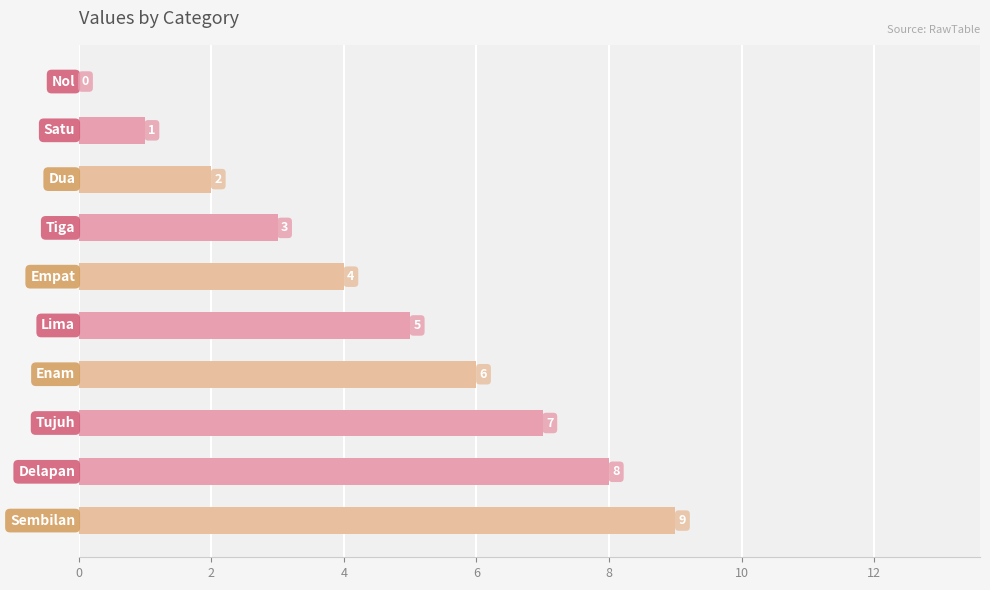

What is the greatest value displayed?

9